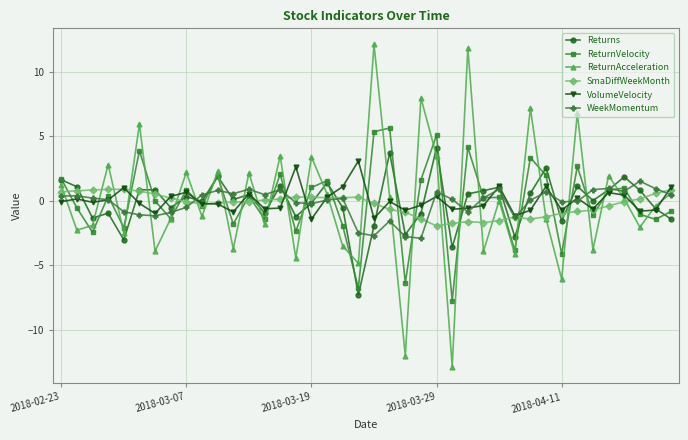

Which series has the widest spread of values?

ReturnAcceleration